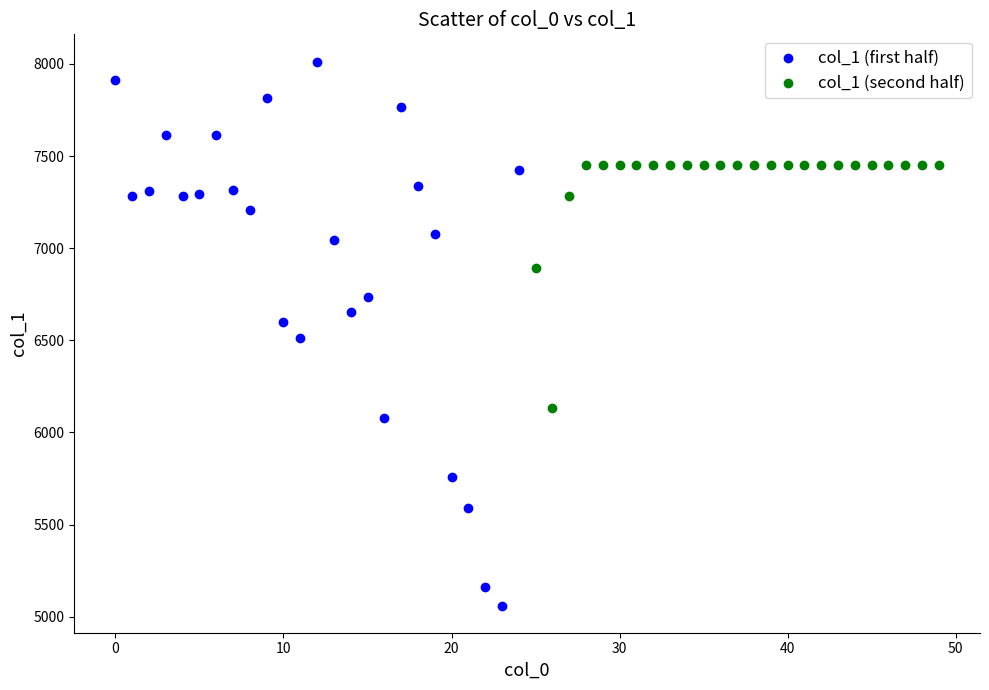

Which series contains the highest Y value?

col_1 (first half)